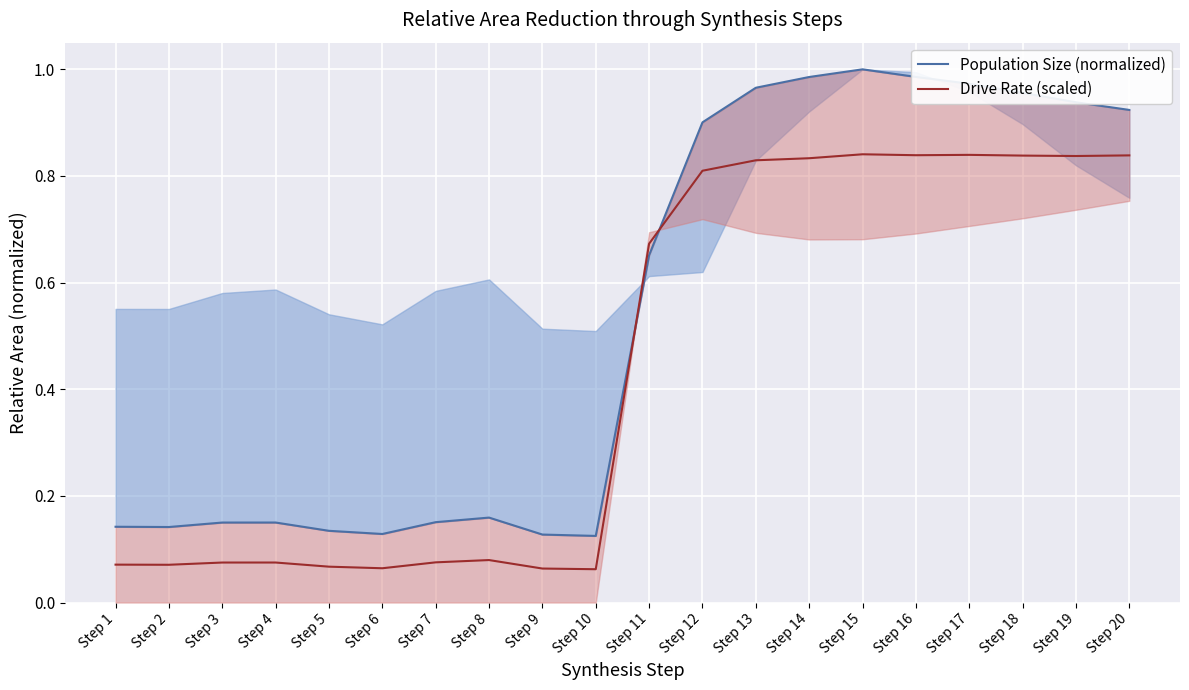

At which label does Drive Rate (scaled) reach its peak?

Step 15